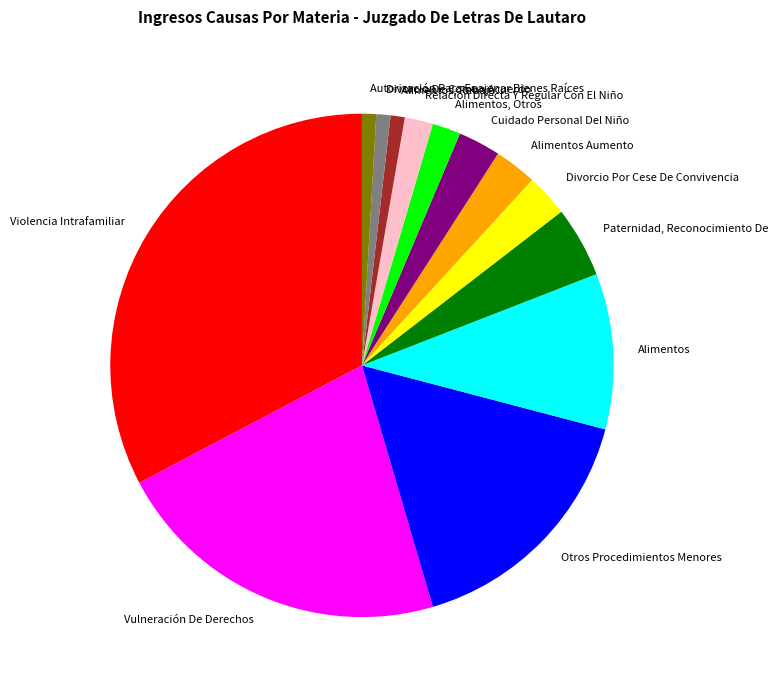

Which slice is the largest?

Violencia Intrafamiliar